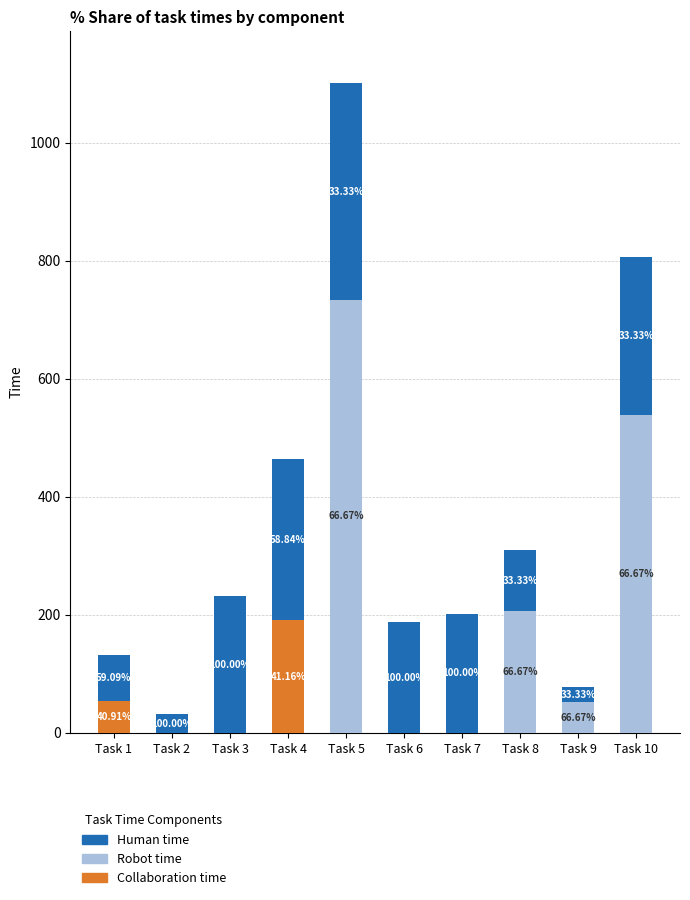

What value does the Collaboration time series have at Task 1?

54